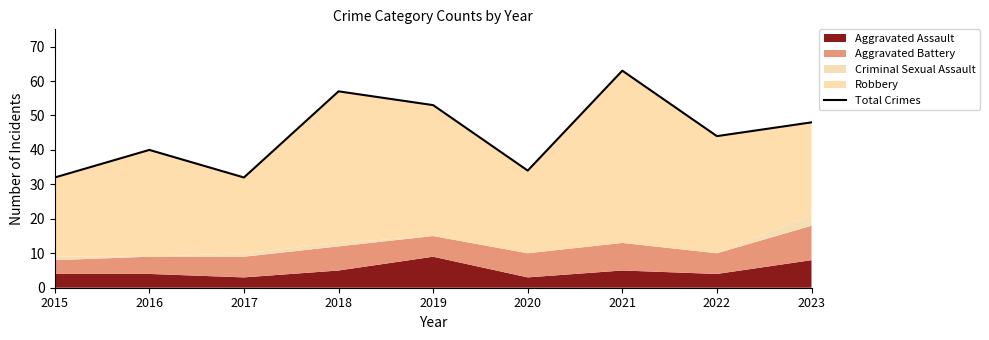

Reading left to right, extract all data points from this chart.

32	40	32	57	53	34	63	44	48